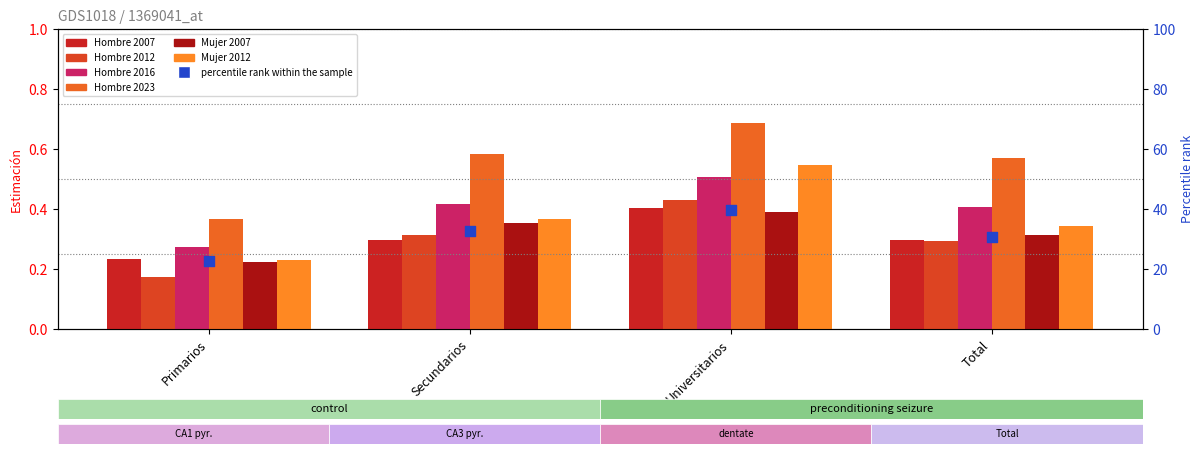

Which series contains the highest Y value?

Hombre 2023